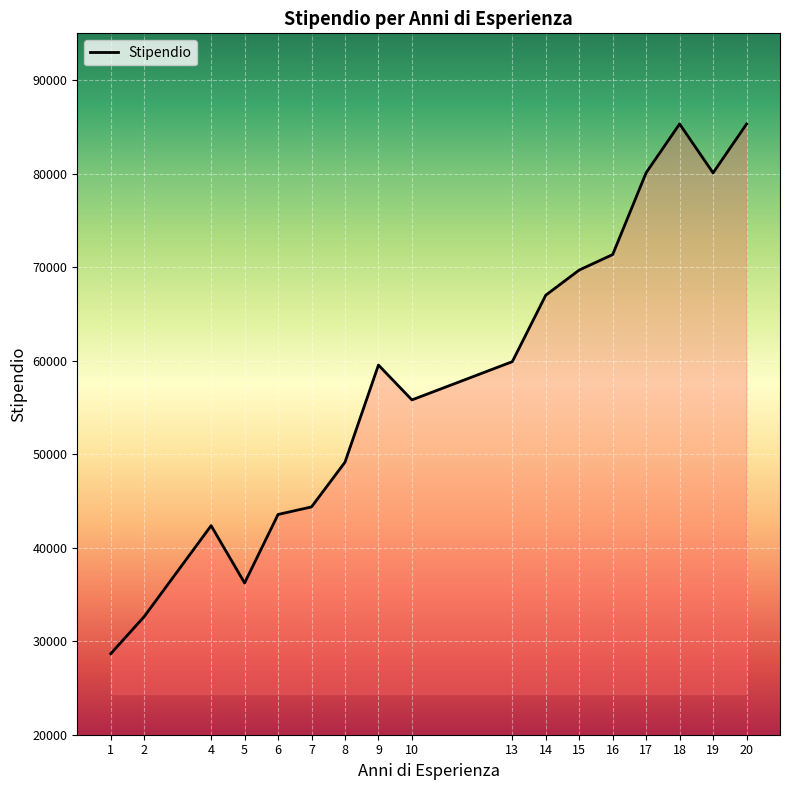

How many lines are shown in the chart?

1